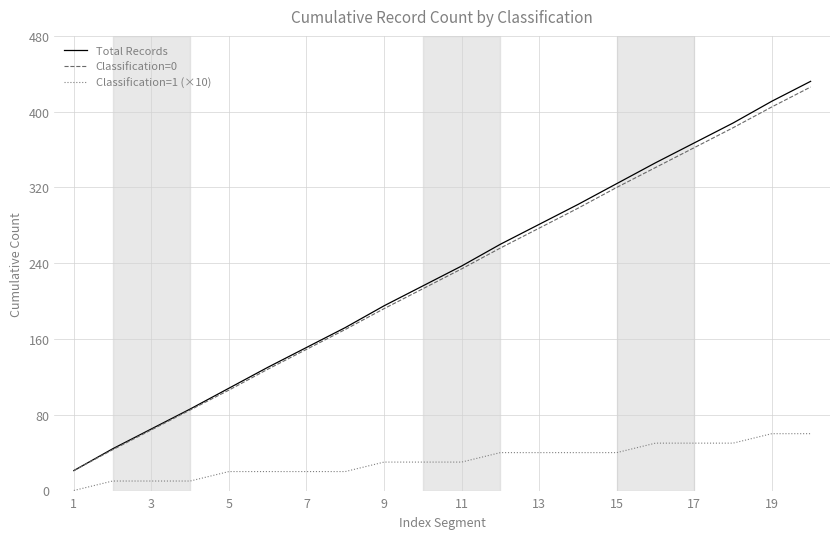

True or false: Classification=1 (×10) and Classification=0 intersect in this chart.

False